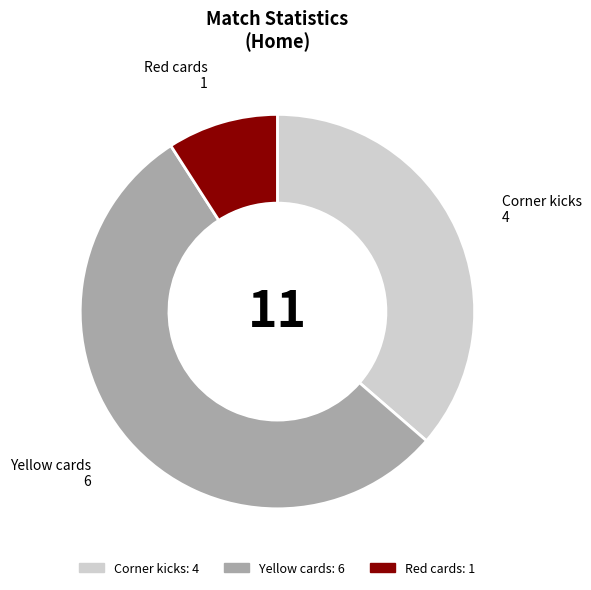

Approximately how many times larger is the value at Yellow cards compared to Red cards?

6.0